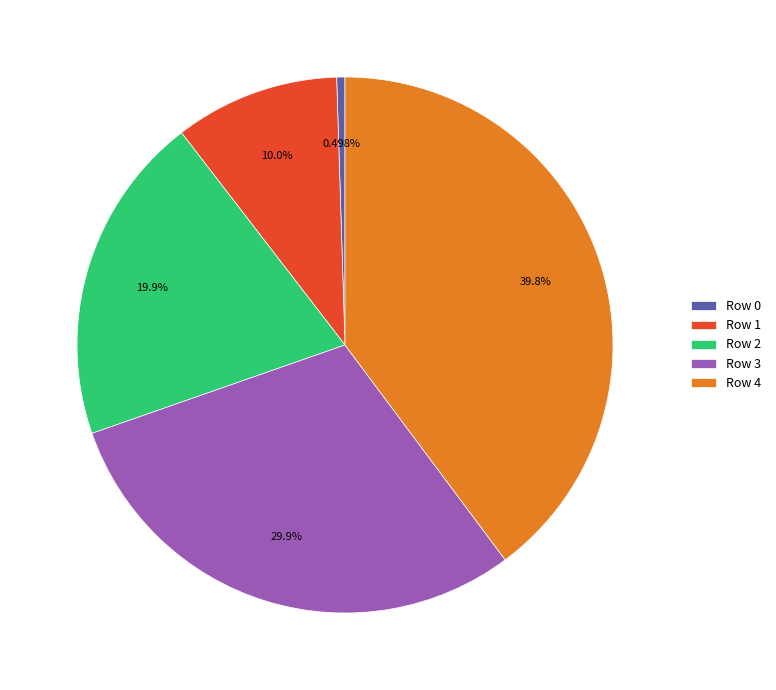

Is there any slice that represents more than half of the pie?

No